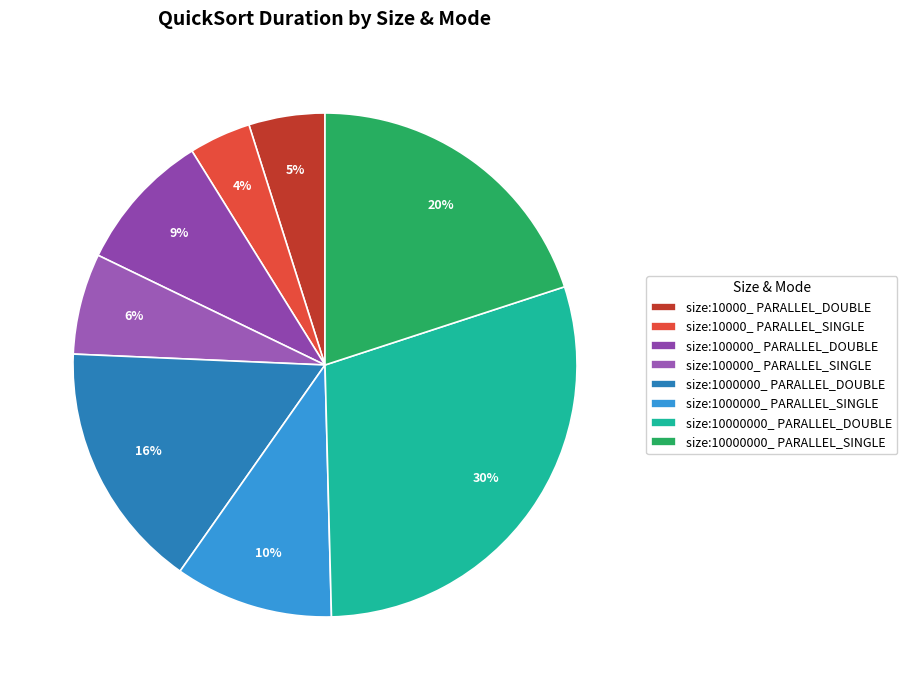

Is it true that size:10000_ PARALLEL_SINGLE is 1% of the pie?

False